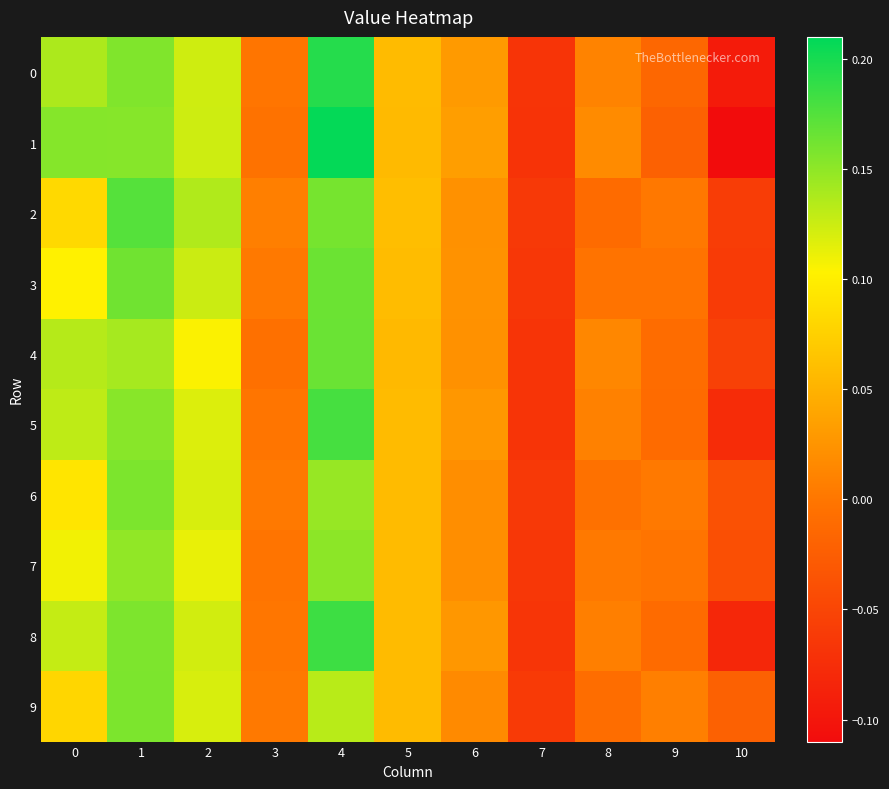

Reading left to right, extract all data points from this chart.

0: 0=0.1	1=0.2	2=0.1	3=-0.0	4=0.2	5=0.1	6=0.0	7=-0.1	8=0.0	9=-0.0	10=-0.1
1: 0=0.2	1=0.2	2=0.1	3=-0.0	4=0.2	5=0.1	6=0.0	7=-0.1	8=0.0	9=-0.0	10=-0.1
2: 0=0.1	1=0.2	2=0.1	3=0.0	4=0.2	5=0.1	6=0.0	7=-0.1	8=-0.0	9=0.0	10=-0.1
3: 0=0.1	1=0.2	2=0.1	3=0.0	4=0.2	5=0.1	6=0.0	7=-0.1	8=-0.0	9=-0.0	10=-0.1
4: 0=0.1	1=0.1	2=0.1	3=-0.0	4=0.2	5=0.1	6=0.0	7=-0.1	8=0.0	9=-0.0	10=-0.1
5: 0=0.1	1=0.2	2=0.1	3=-0.0	4=0.2	5=0.1	6=0.0	7=-0.1	8=0.0	9=-0.0	10=-0.1
6: 0=0.1	1=0.2	2=0.1	3=0.0	4=0.1	5=0.1	6=0.0	7=-0.1	8=-0.0	9=0.0	10=-0.0
7: 0=0.1	1=0.1	2=0.1	3=-0.0	4=0.2	5=0.1	6=0.0	7=-0.1	8=0.0	9=-0.0	10=-0.0
8: 0=0.1	1=0.2	2=0.1	3=-0.0	4=0.2	5=0.1	6=0.0	7=-0.1	8=0.0	9=-0.0	10=-0.1
9: 0=0.1	1=0.2	2=0.1	3=0.0	4=0.1	5=0.1	6=0.0	7=-0.1	8=-0.0	9=0.0	10=-0.0